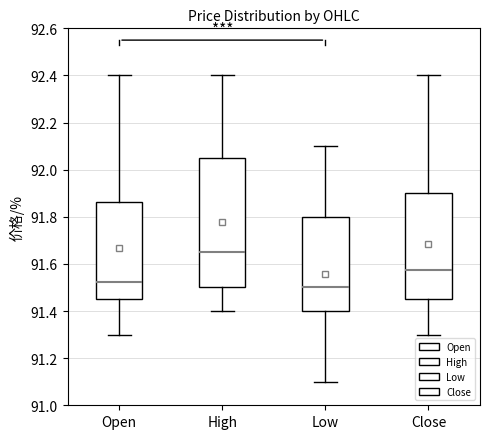

Comparing the boxes themselves (not the whiskers), which one is the tallest?

High